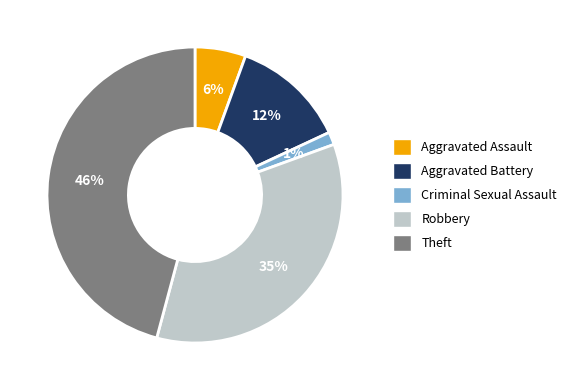

To the nearest percent, what is the difference between the Theft and Robbery slice percentages?

11%